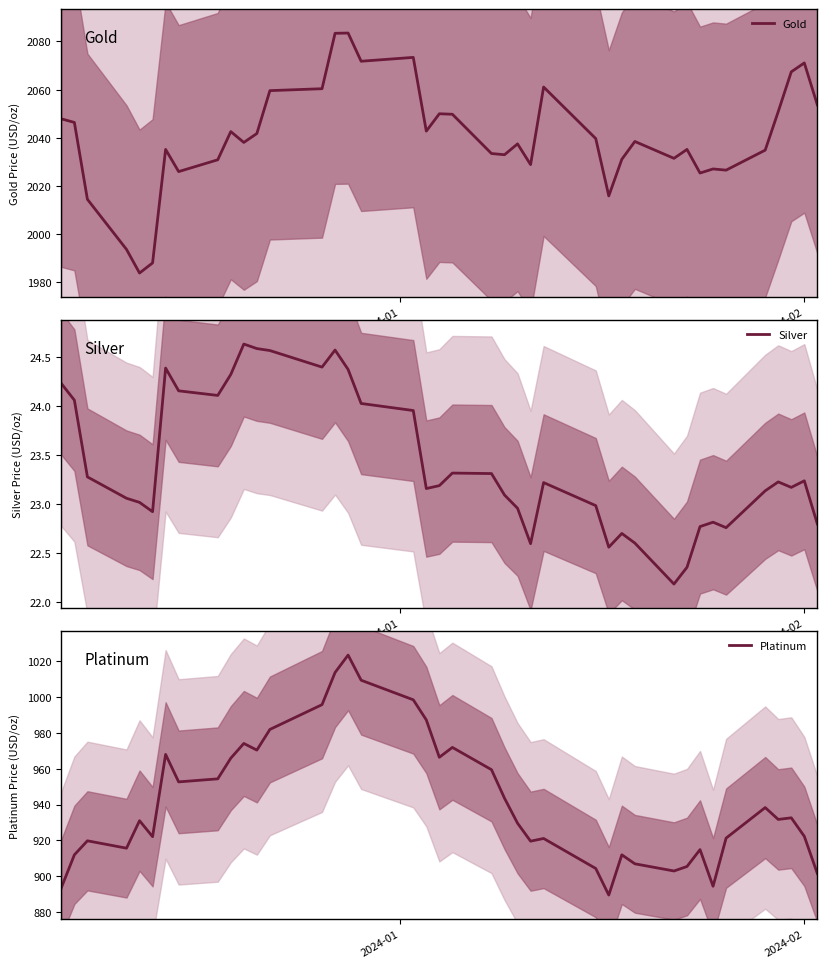

What is the maximum value shown in the chart?

2083.5